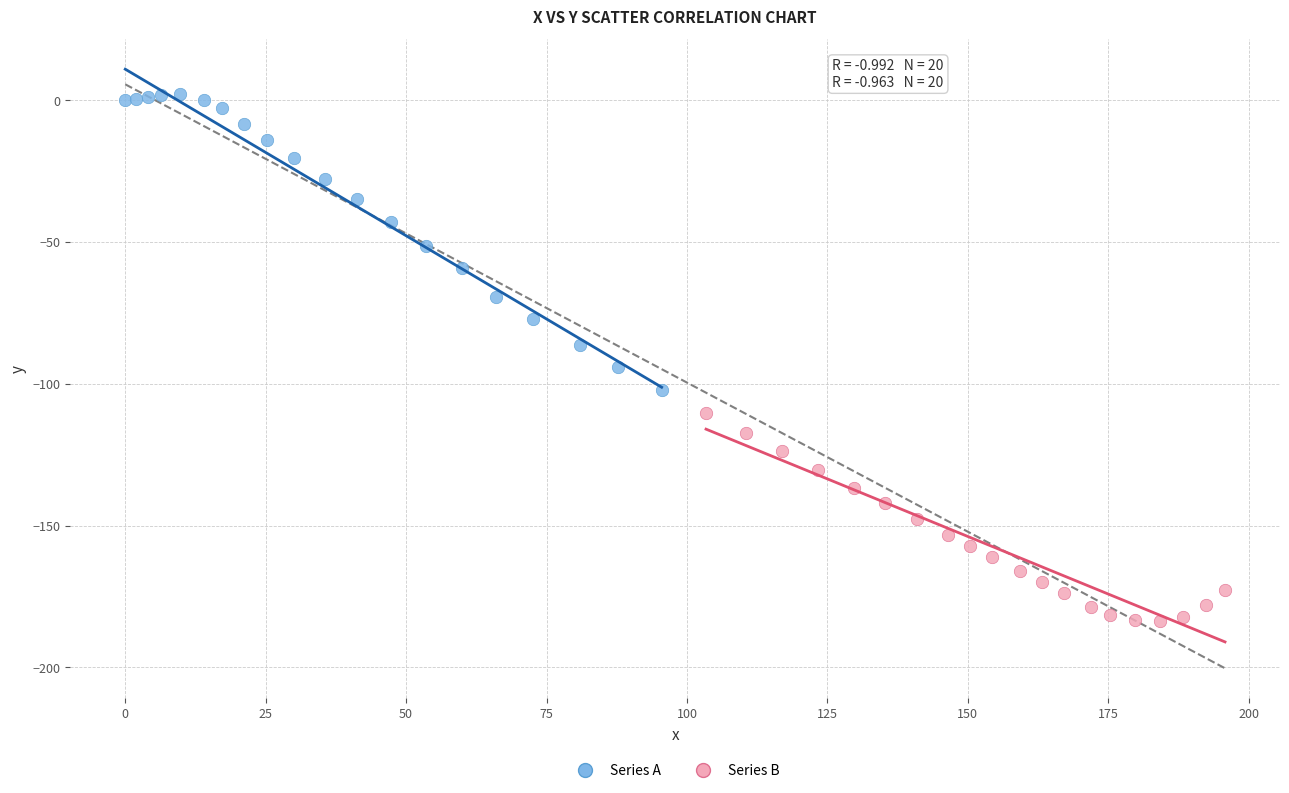

Which series has the widest spread of Y values?

Series A